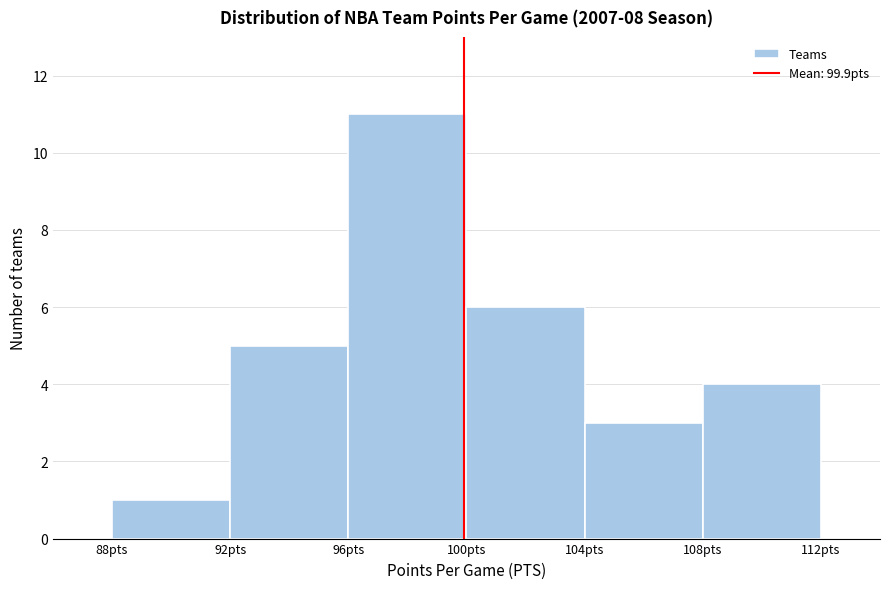

What is the height of the bar covering 96 to 100 on the x-axis? The values are not printed on the chart, so give them approximately, as read against the axis.

11